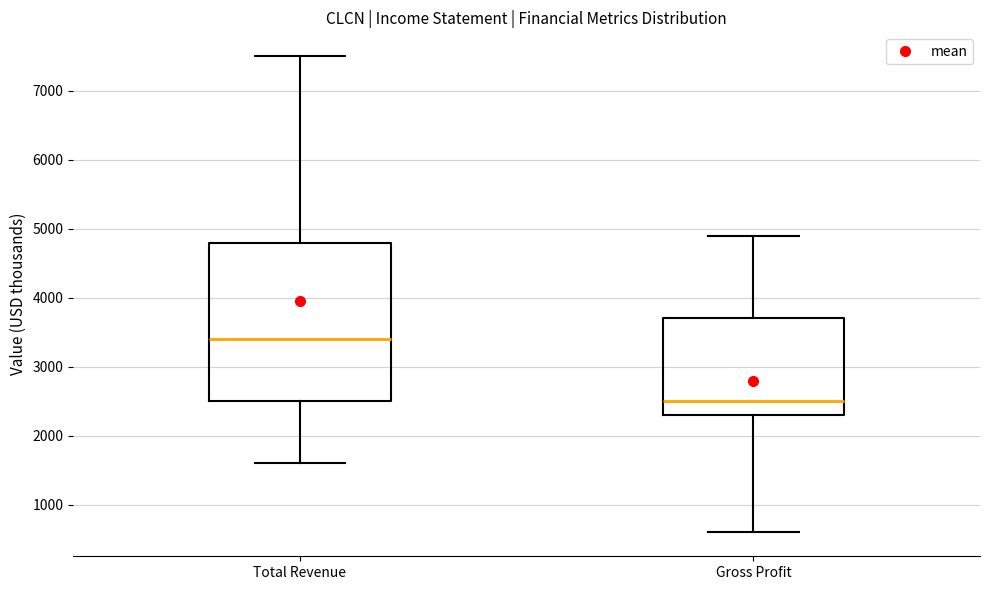

Which box has the lowest median line?

Gross Profit